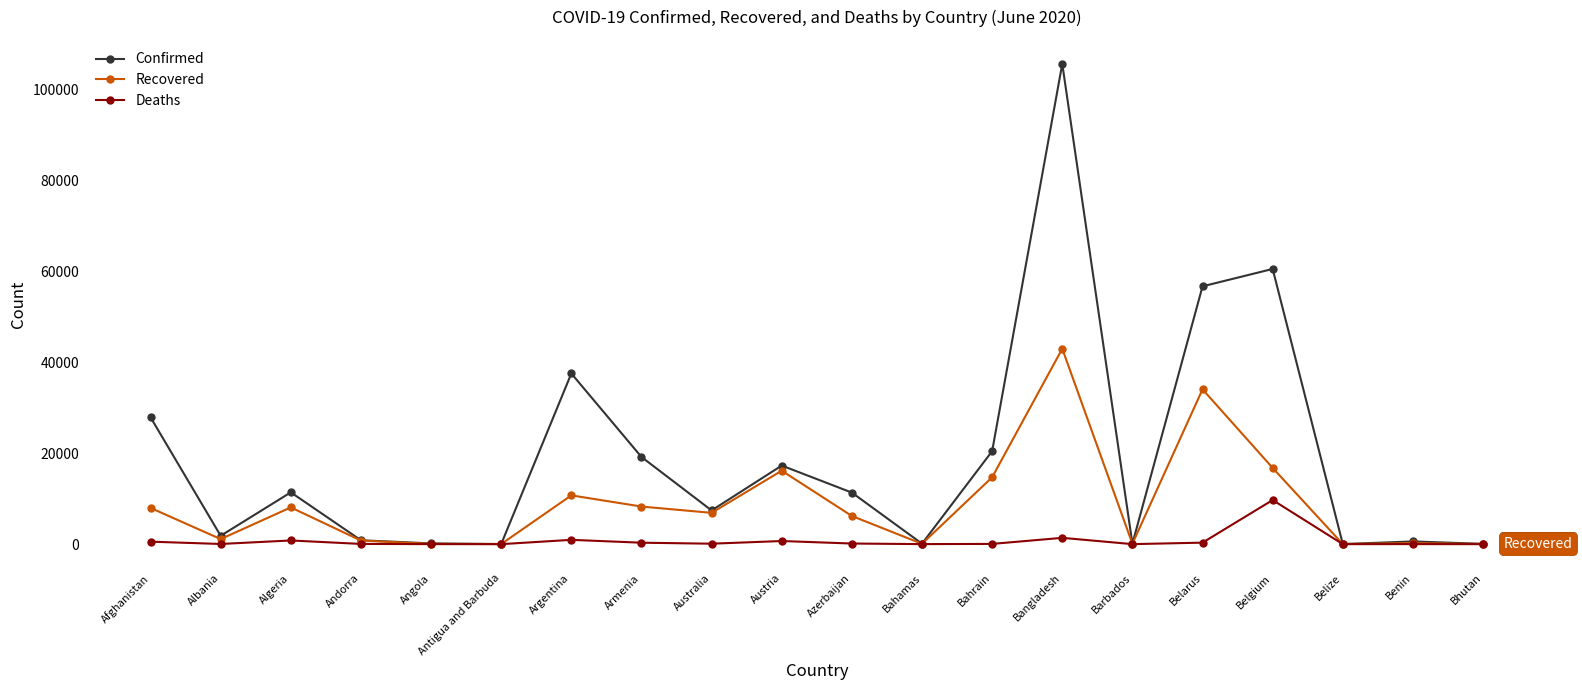

Does the chart have visible grid lines?

No